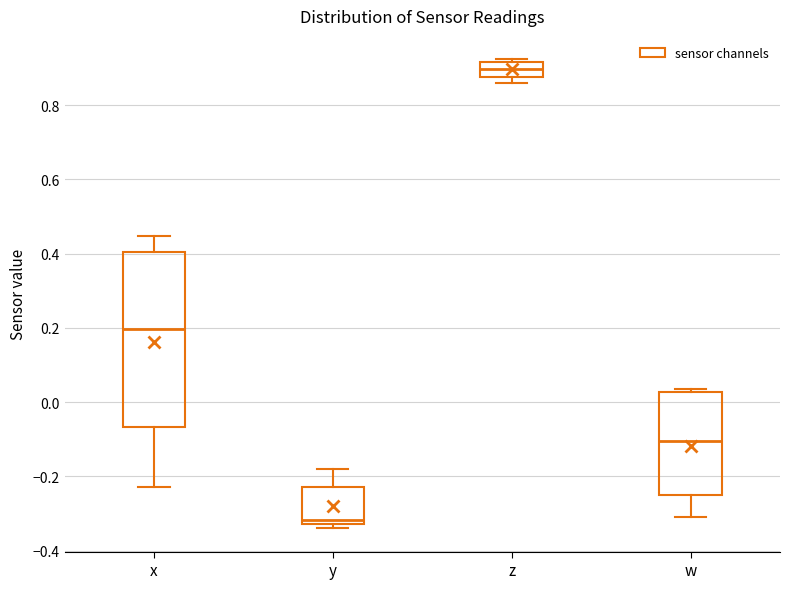

Reading left to right, read every box against the y-axis: the position of its median line, the range the box covers, and the ends of its whiskers. The values are not printed on the chart, so give them approximately, as read against the axis.

x: median 0.20, box -0.06 to 0.40, whiskers -0.22 to 0.44
y: median -0.32 (just above the box's lower edge), box -0.32 to -0.22, whiskers -0.34 to -0.18
z: median 0.90, box 0.88 to 0.92, whiskers 0.86 to 0.92 (just above the box's upper edge)
w: median -0.10, box -0.24 to 0.02, whiskers -0.30 to 0.04